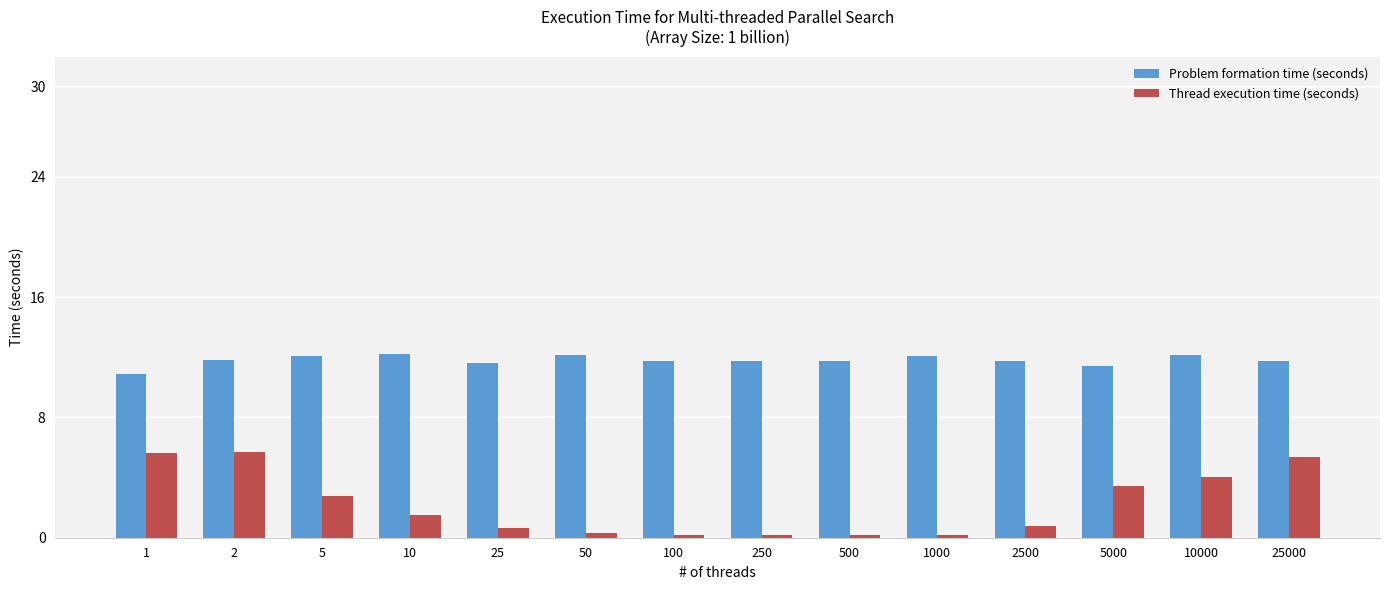

What is the sum of the Problem formation time (seconds) values at 50 and 250?

23.9